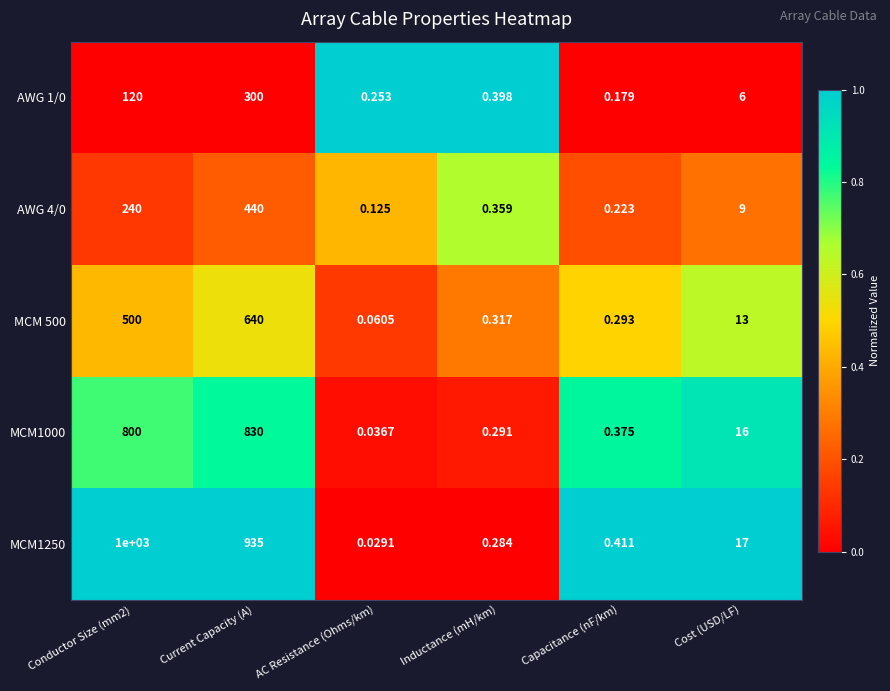

Count the number of categories in the chart.

6